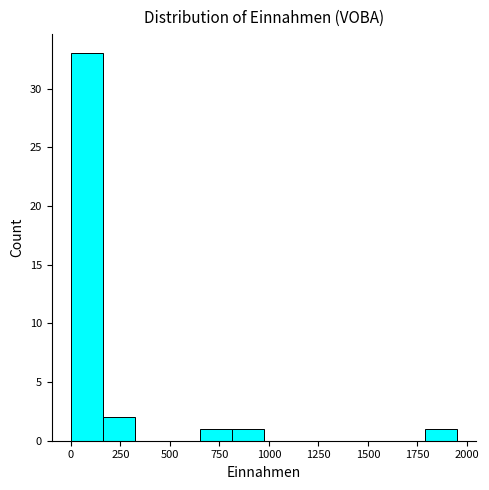

Around what value on the x-axis is the tallest bar? Give the approximate position of its centre, as read against the axis.

100